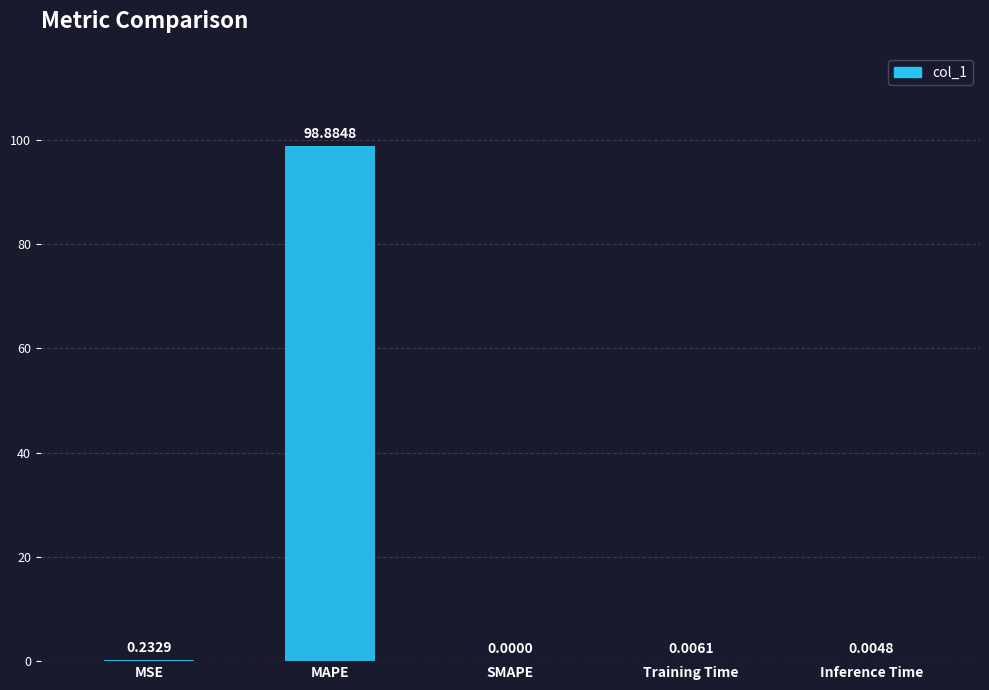

What is the sum of all values?

99.1